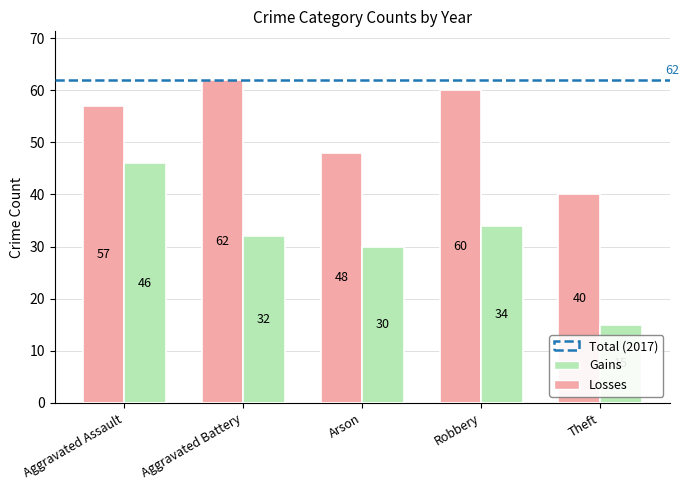

What is the label of the 5th bar from the right?

Aggravated Assault